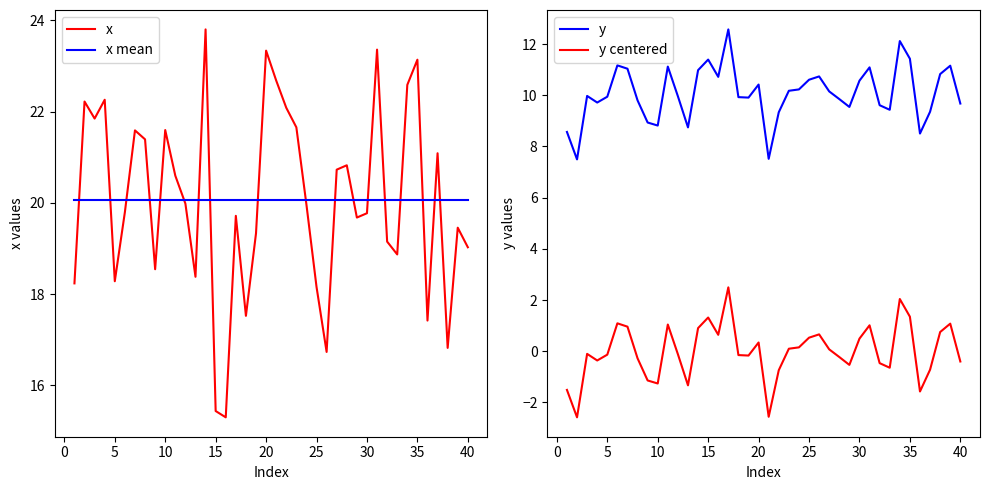

What is the minimum value for x?

15.3